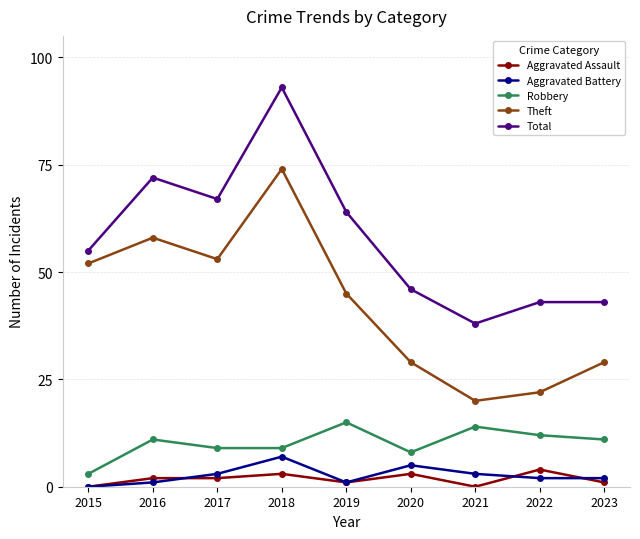

True or false: Aggravated Battery and Total cross at least once.

False